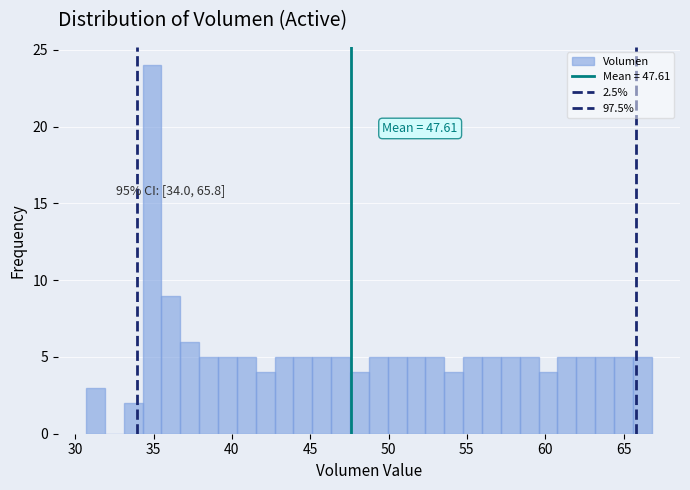

Read against the x-axis, roughly where is the centre of the tallest bar?

35.0